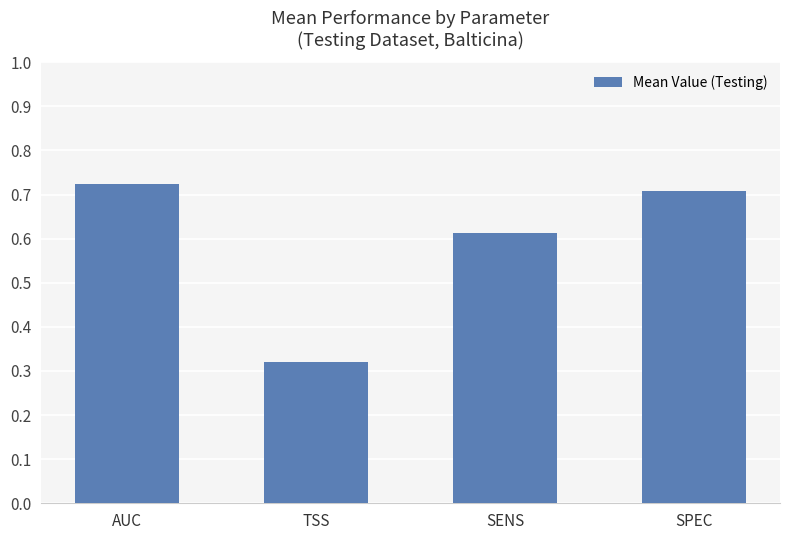

Which label corresponds to the smallest value in the chart?

TSS